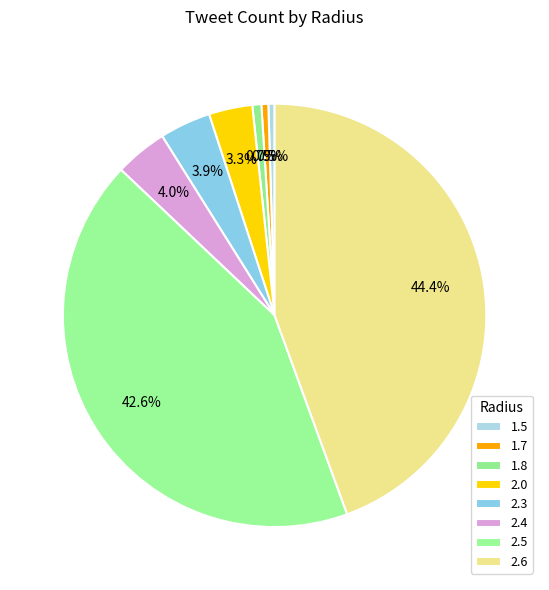

True or false: 2.3 accounts for 4% of the total.

True